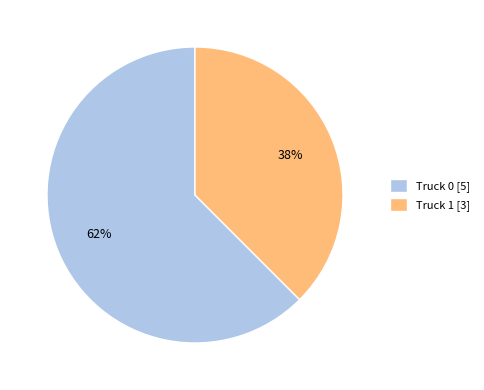

How many slices are in this pie chart?

2